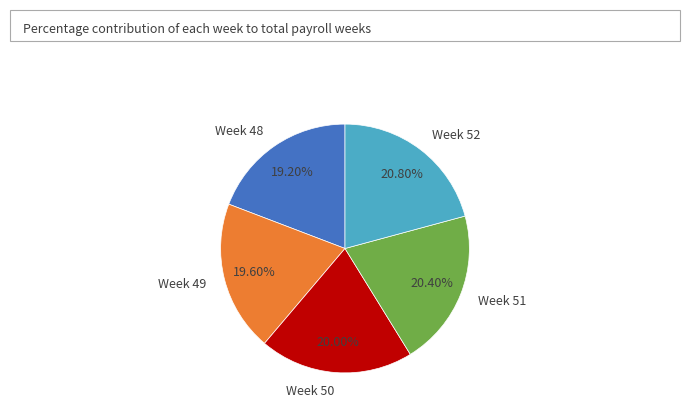

How much of the chart is everything except Week 51?

79.6%